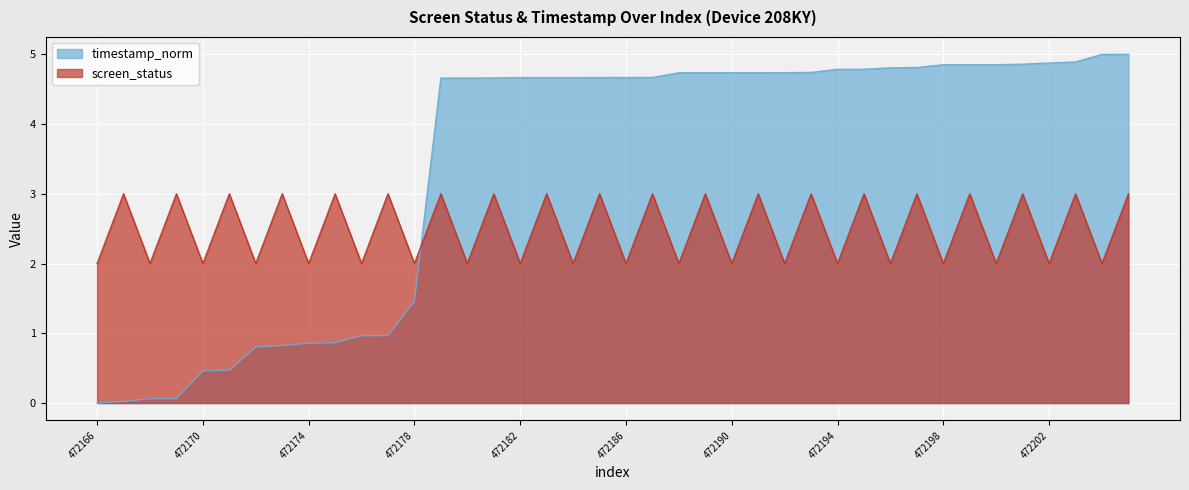

How many data points does each series have?

40